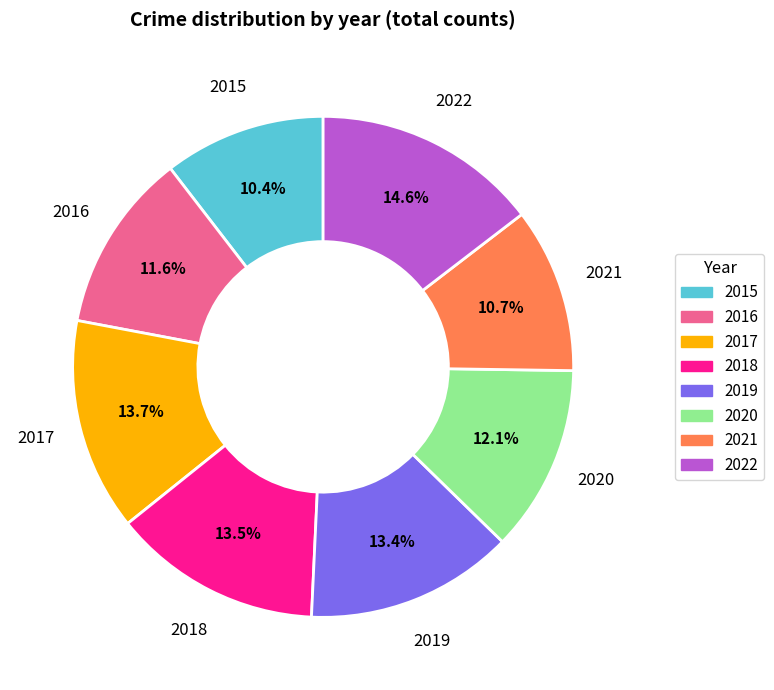

To the nearest percent, what is the difference between the largest and smallest slice percentages?

4%